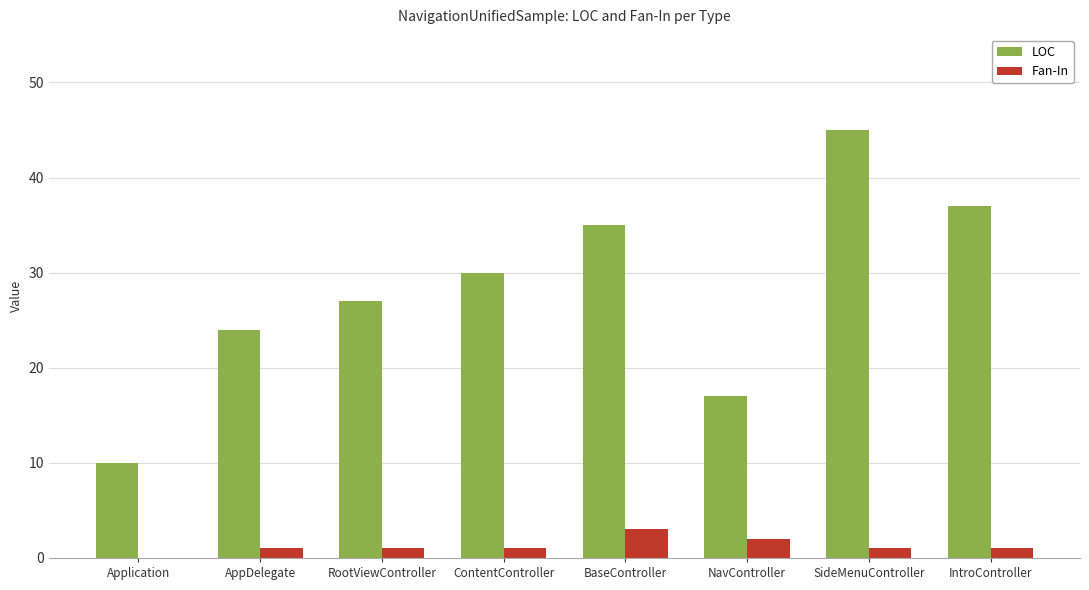

What is the maximum value shown in the chart?

45